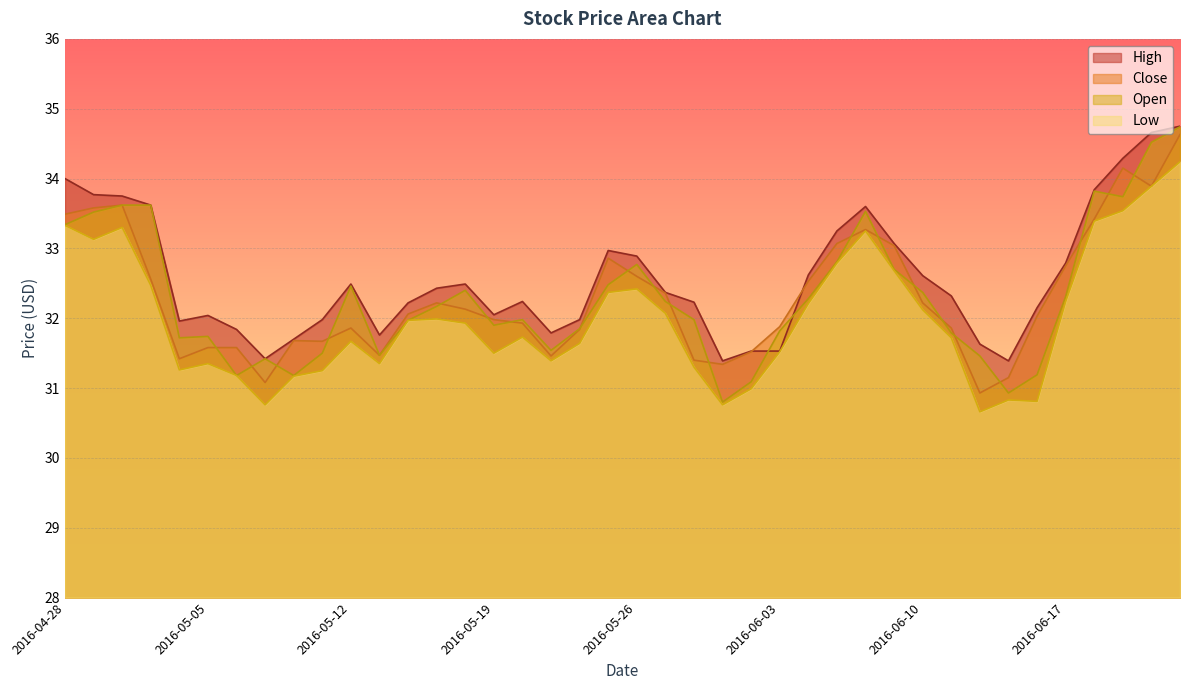

What is the sum of all High values?

1303.4